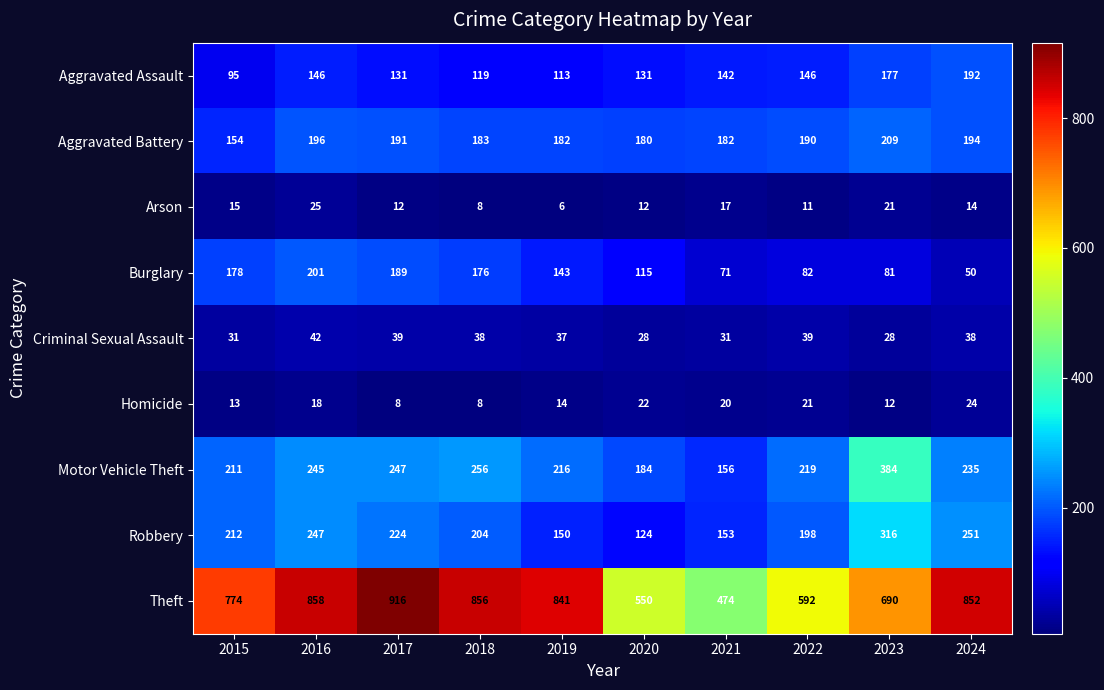

What is the spread (max minus min) of values at 2016?

840